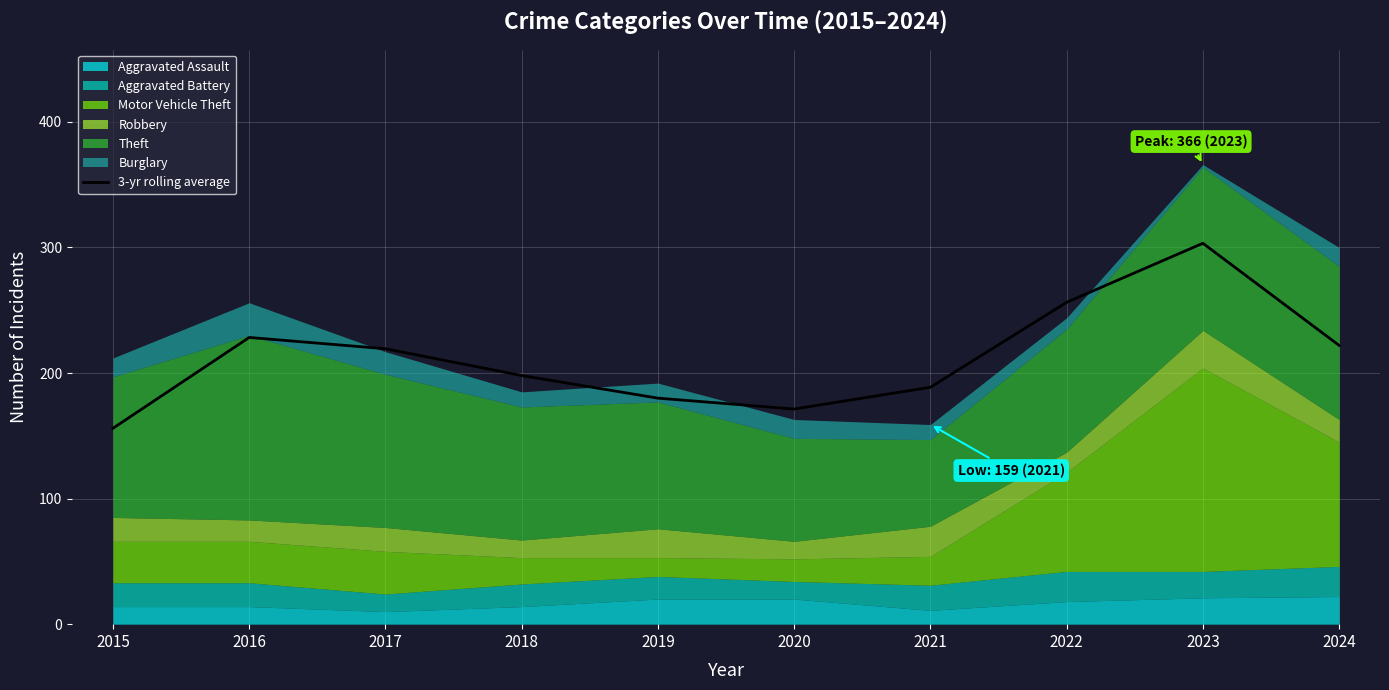

Is it true that the value at 2021 is 188.7?

True